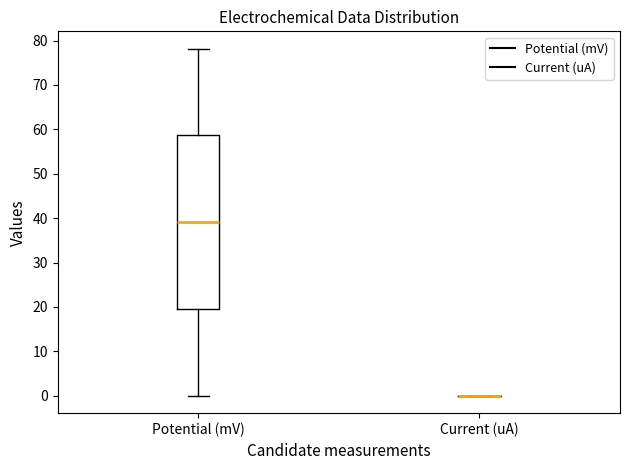

Which box is the tallest, from its lower edge to its upper edge?

Potential (mV)